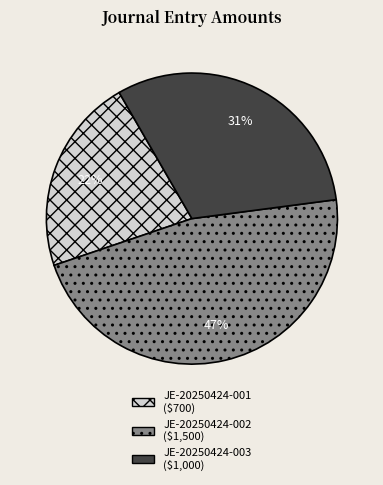

Do JE-20250424-002 and JE-20250424-001 together represent more than half of the pie?

Yes